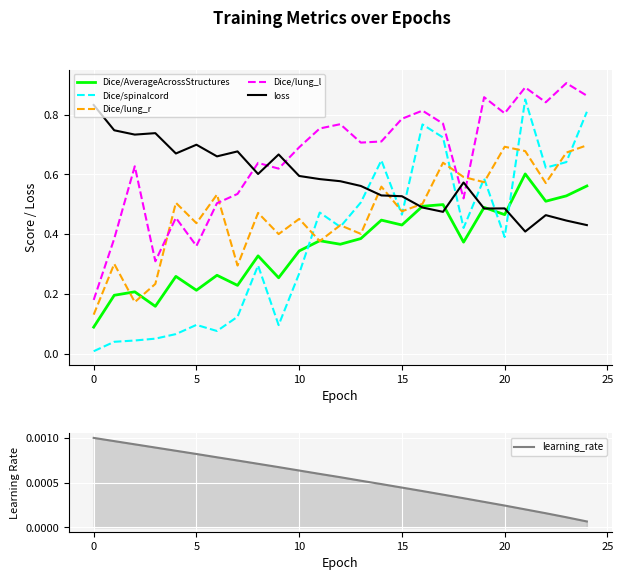

Which category has the lowest value across all series?

24